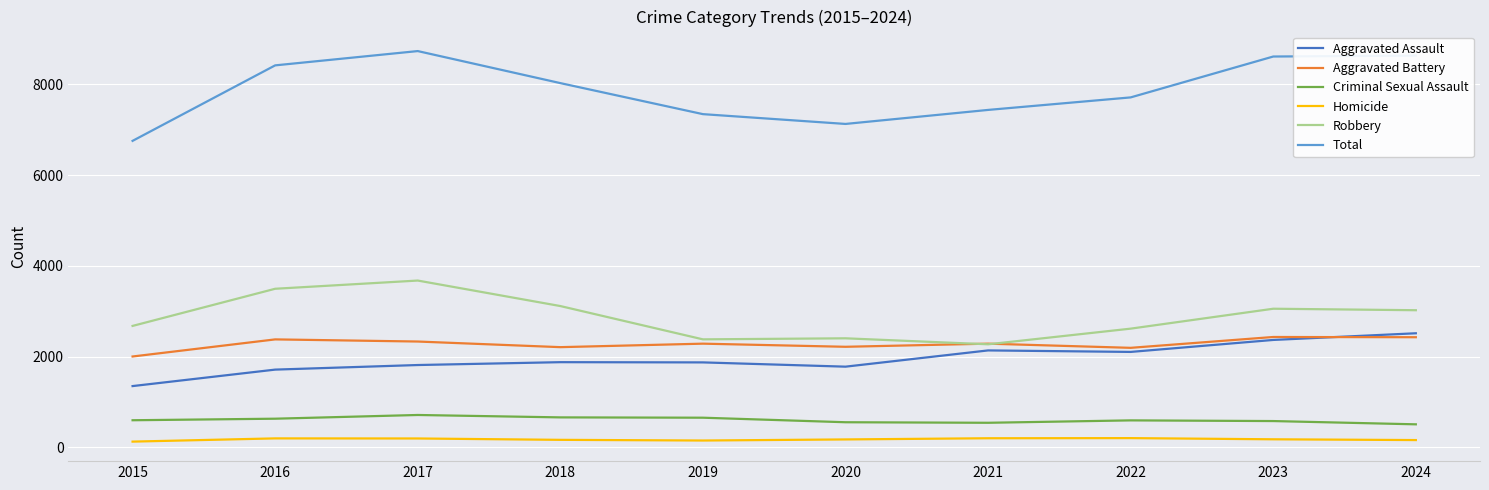

Rank the series at 2020 from highest to lowest value.

Total, Robbery, Aggravated Battery, Aggravated Assault, Criminal Sexual Assault, Homicide